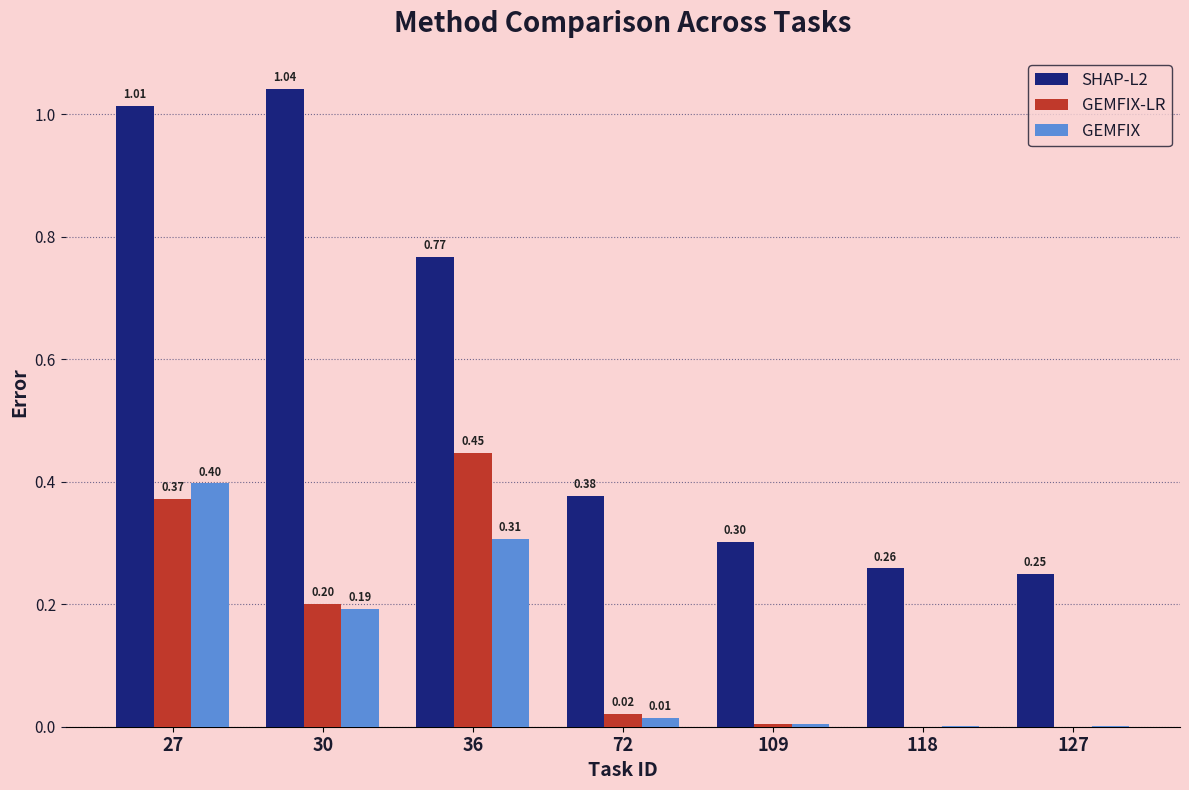

Which series changed the most between 30 and 127?

SHAP-L2